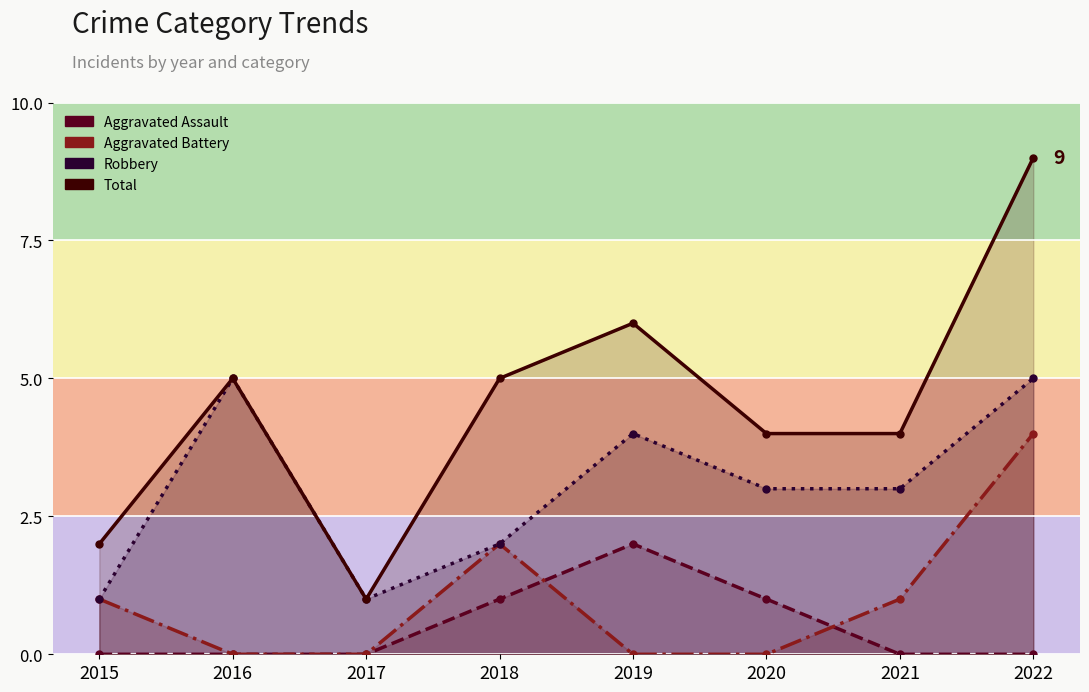

What is the total value across all series at 2020?

8